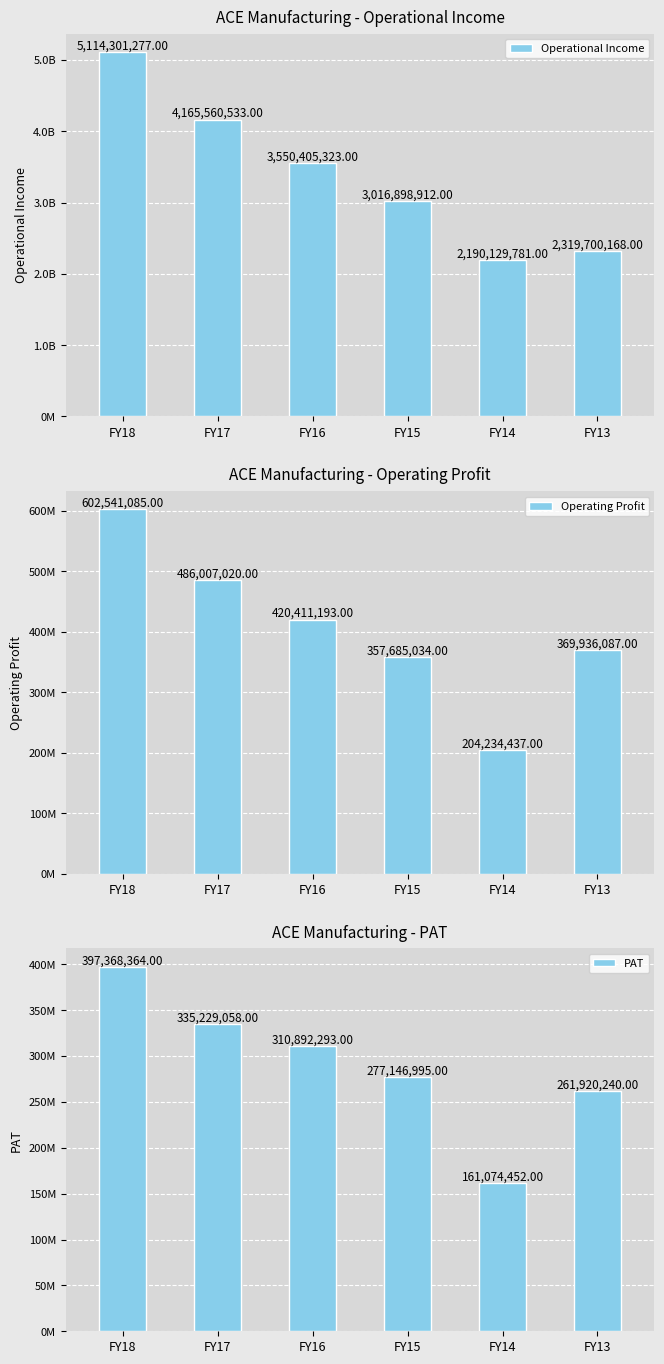

True or false: PAT has a value of 397368364 at FY18.

True